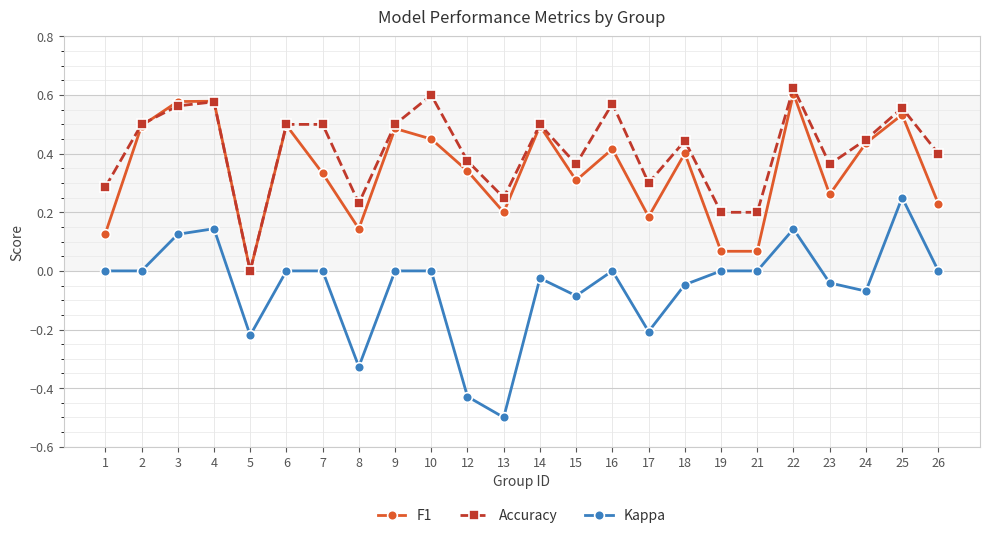

The value of Accuracy at 14 is 0.9. True or false?

False